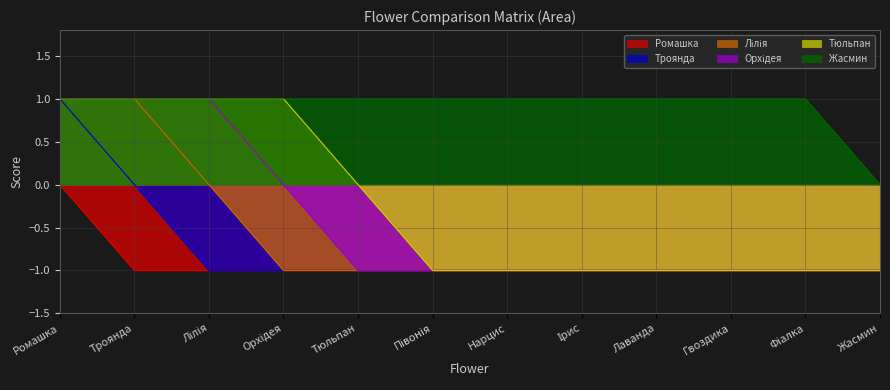

How many categories are shown in the chart?

12